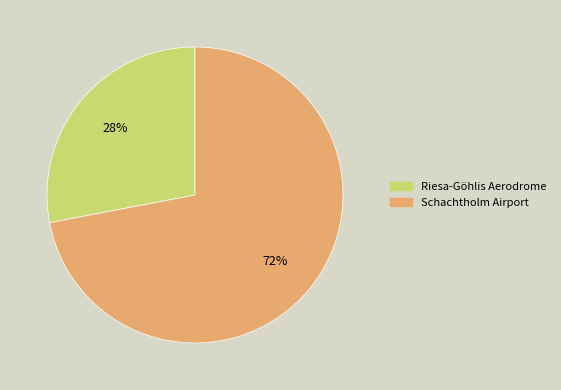

Do Riesa-Göhlis Aerodrome and Schachtholm Airport together represent more than half of the pie?

Yes